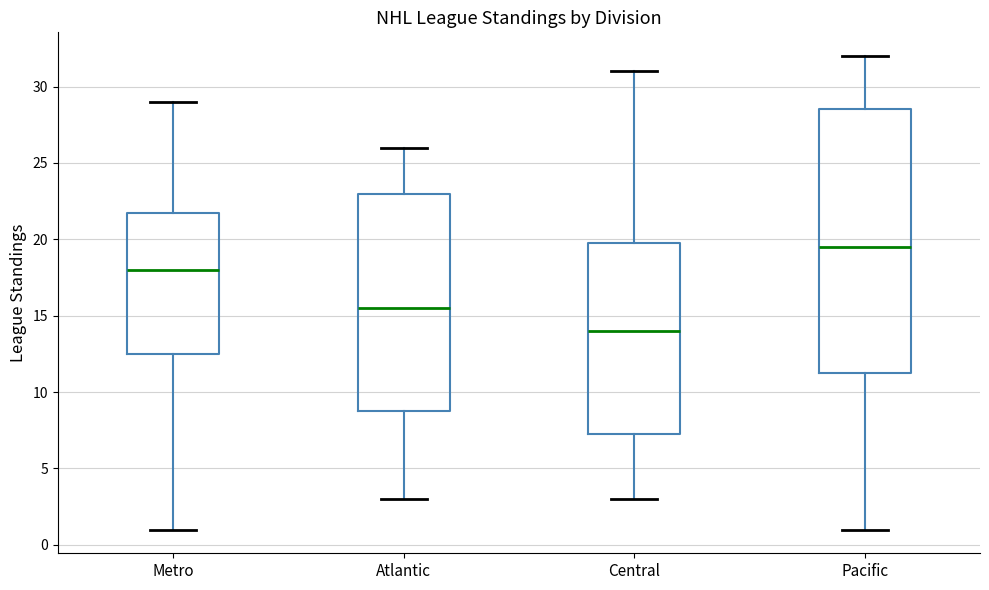

Reading left to right, transcribe this box plot: for each box, give where its median line is, the range the box spans, and where its two whiskers end, as read against the y-axis. The values are not printed on the chart, so give them approximately, as read against the axis.

Metro: median 18.0, box 12.5 to 22.0, whiskers 1.0 to 29.0
Atlantic: median 15.5, box 9.0 to 23.0, whiskers 3.0 to 26.0
Central: median 14.0, box 7.5 to 20.0, whiskers 3.0 to 31.0
Pacific: median 19.5, box 11.5 to 28.5, whiskers 1.0 to 32.0